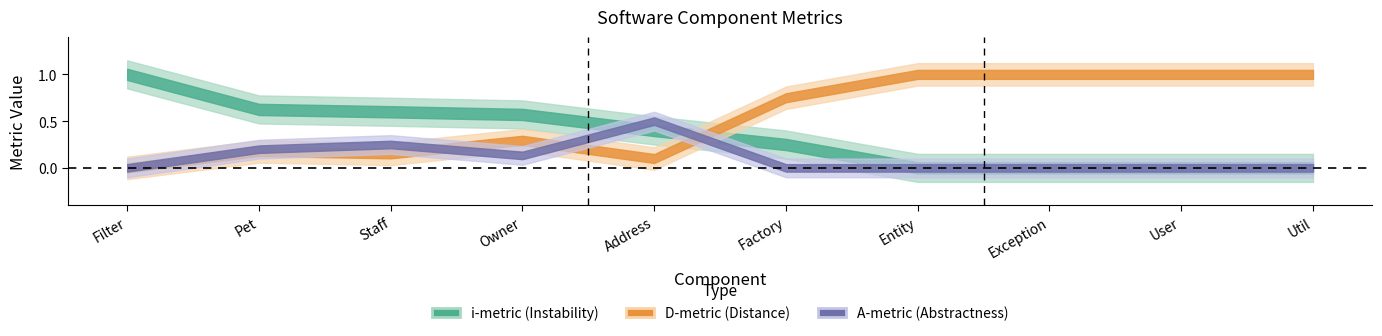

Where is the first local maximum for D-metric?

Pet